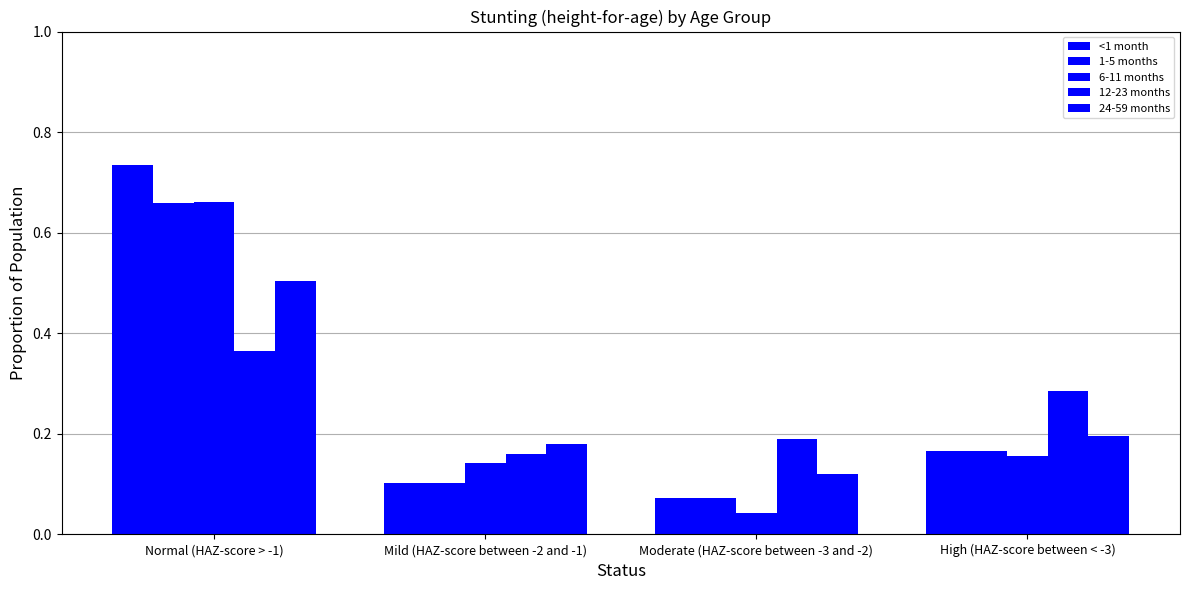

List the series in order of their peak value, highest first.

<1 month, 6-11 months, 1-5 months, 24-59 months, 12-23 months